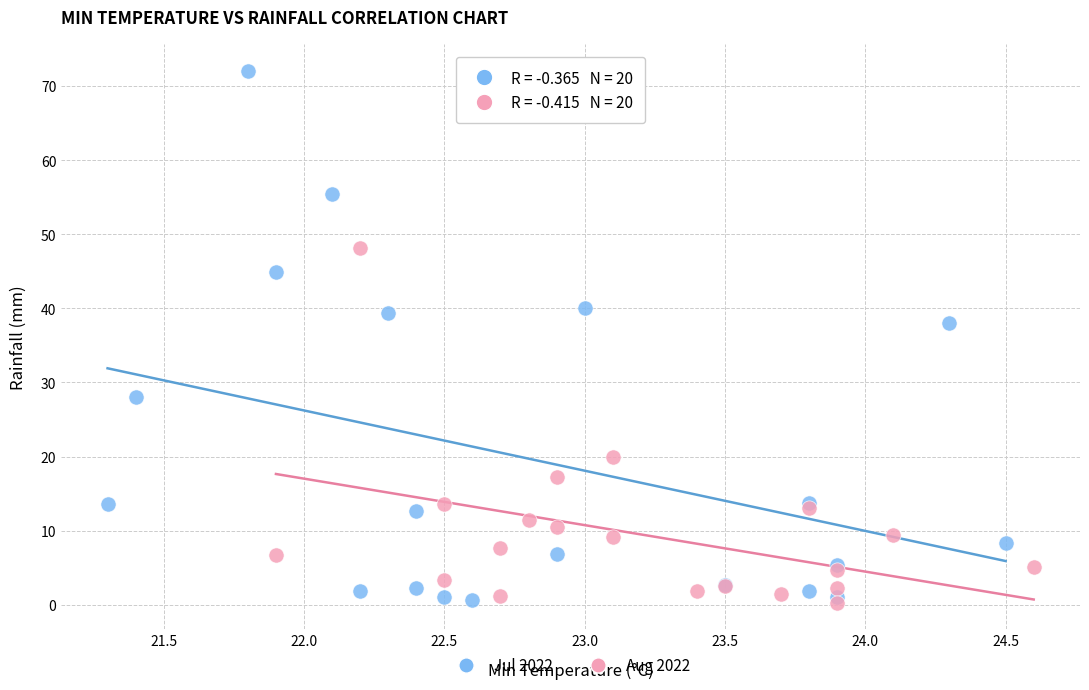

Which series has the largest Y range (max minus min)?

Jul 2022